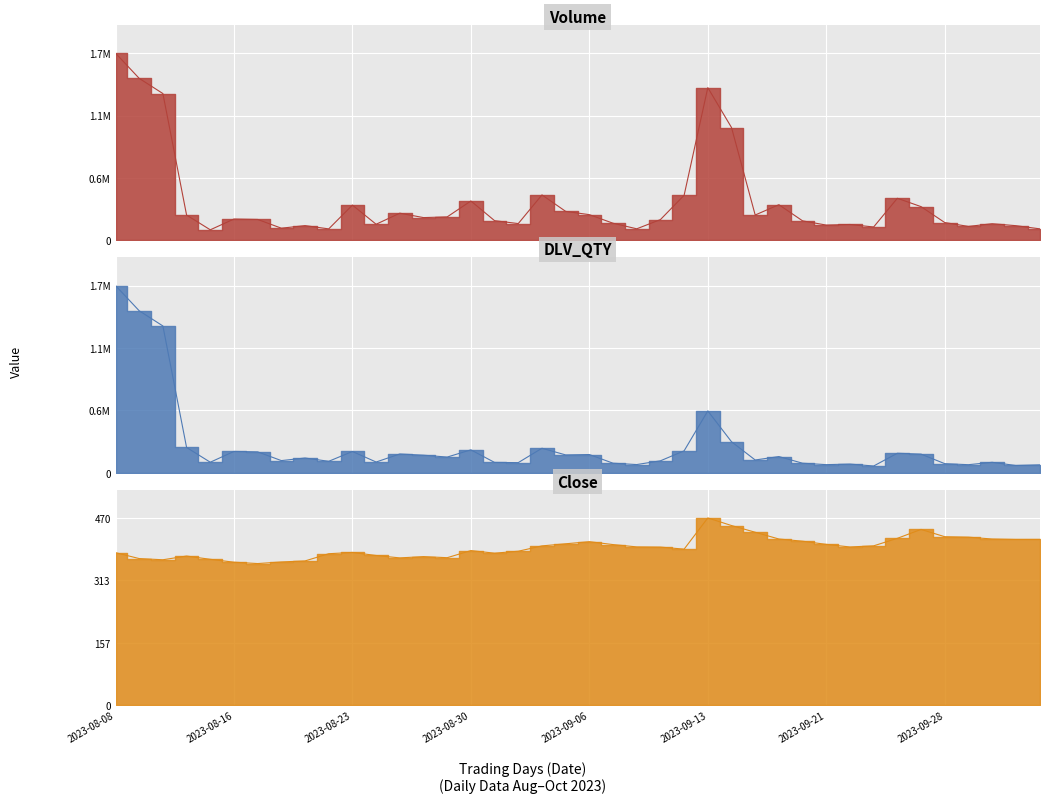

True or false: Close has more than 0 interior local peaks.

True